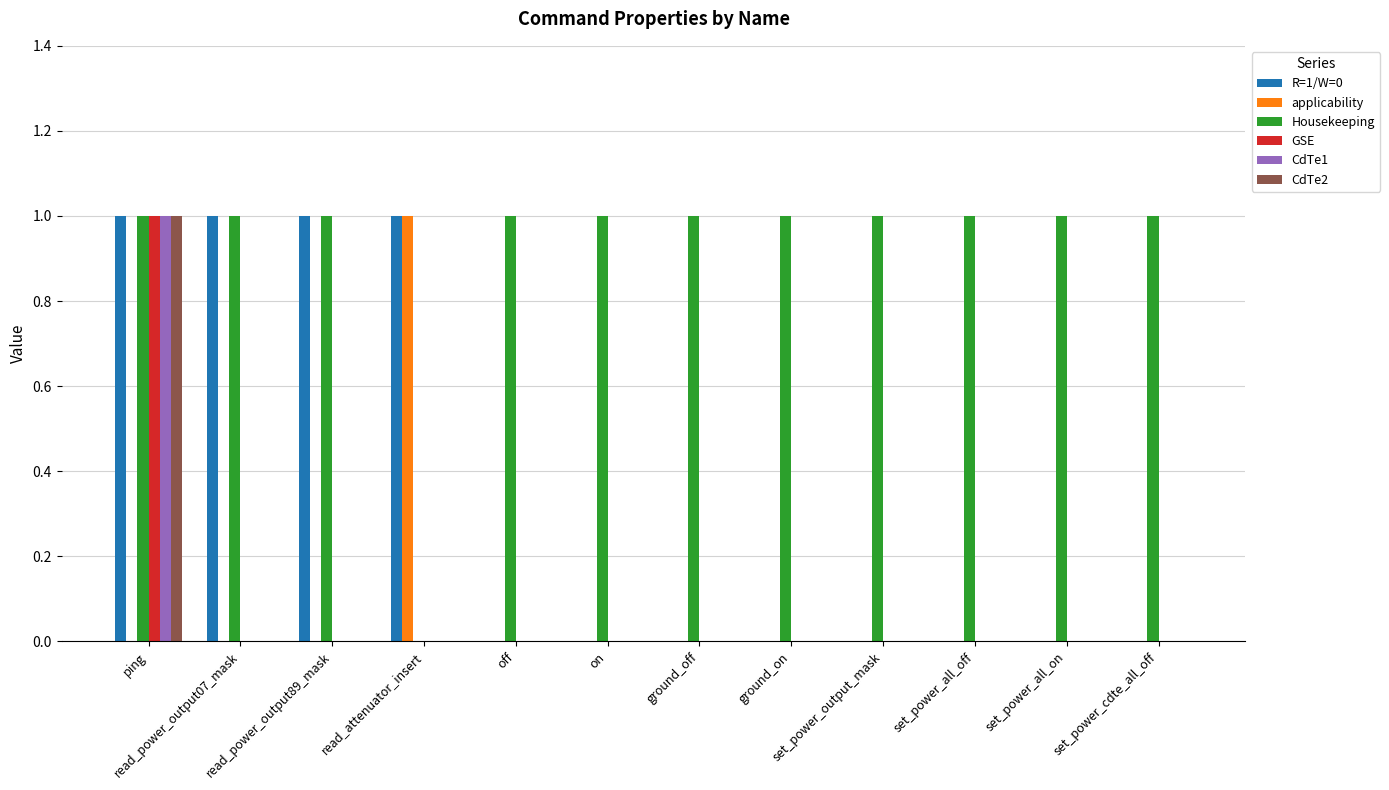

The value of Housekeeping at ground_off is 2. True or false?

False